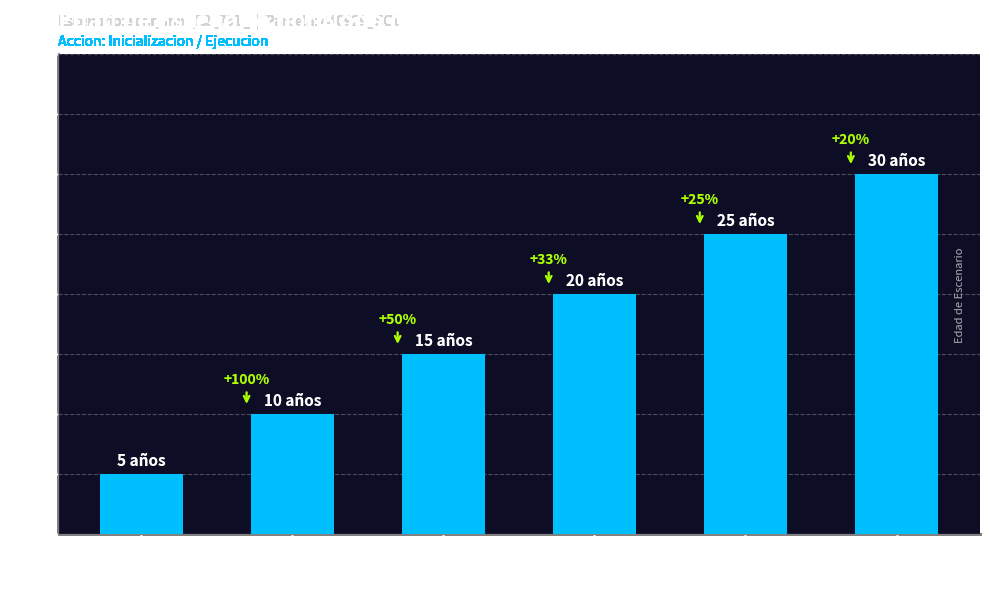

How many bars are there in total?

6